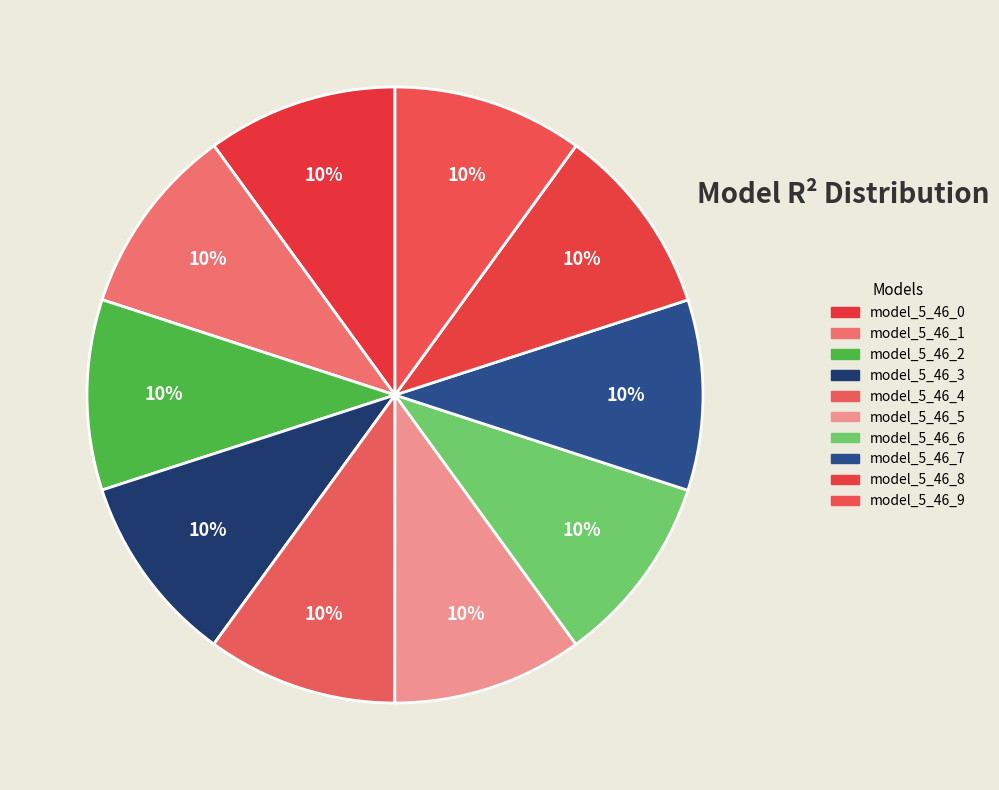

Which slice is the smallest?

model_5_46_0